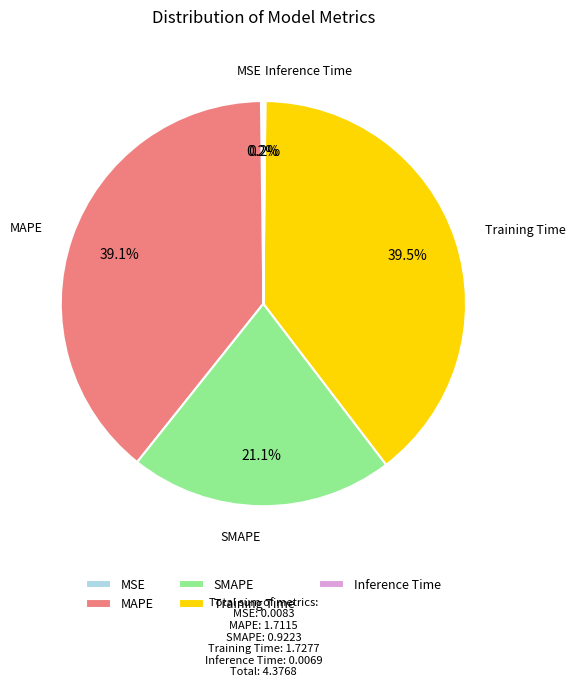

Is it true that SMAPE is 30% of the pie?

False